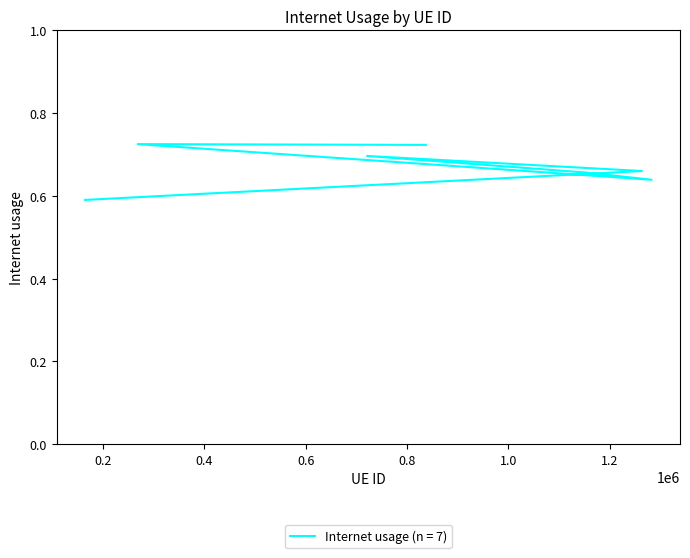

What value does the data have at 1263489?

0.7